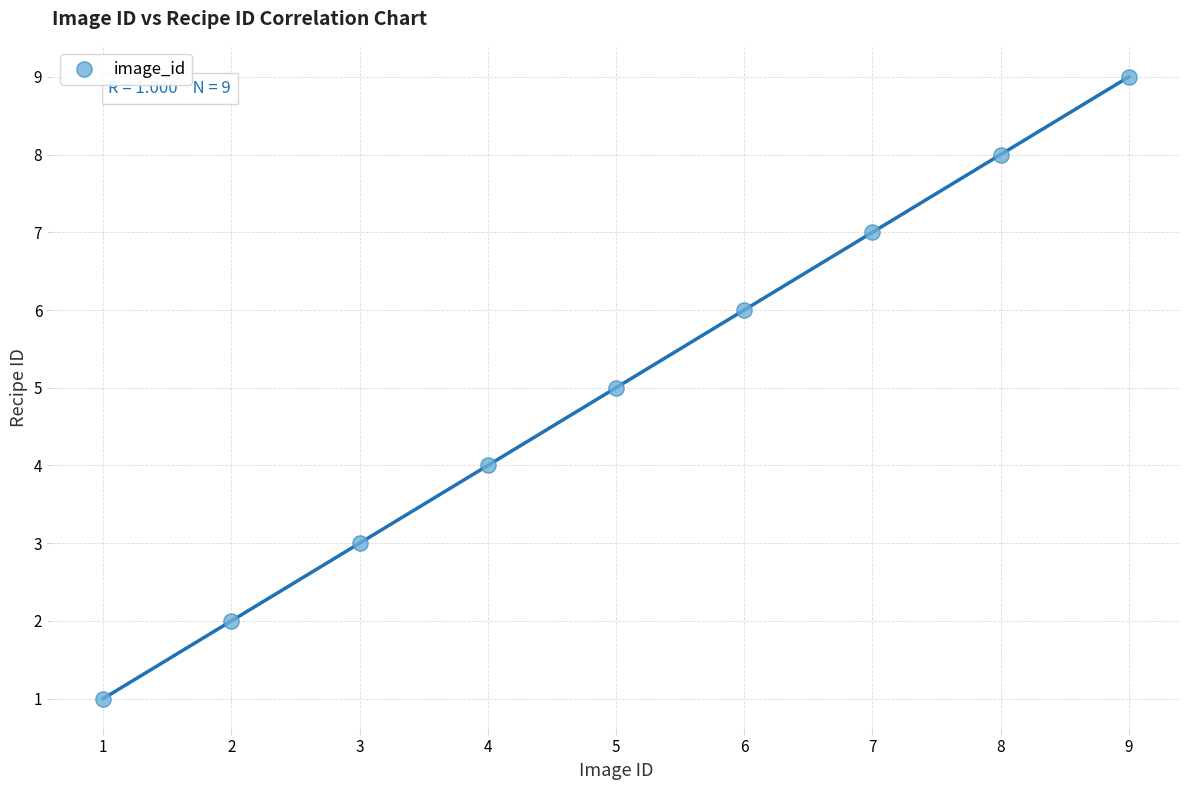

What is the range of Y values (max minus min)?

8